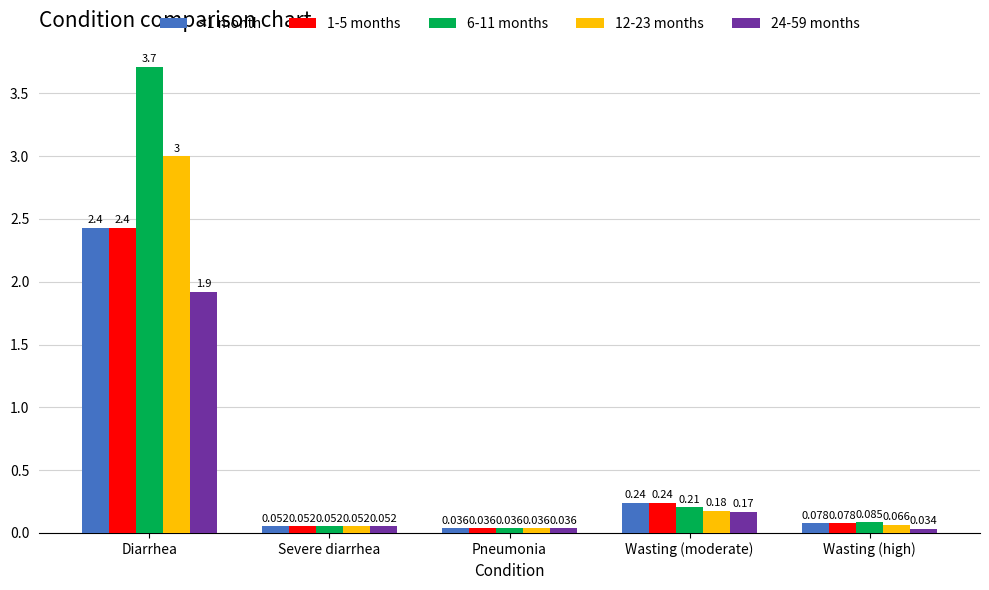

At which label is 12-23 months closest to 1?

Wasting (moderate)